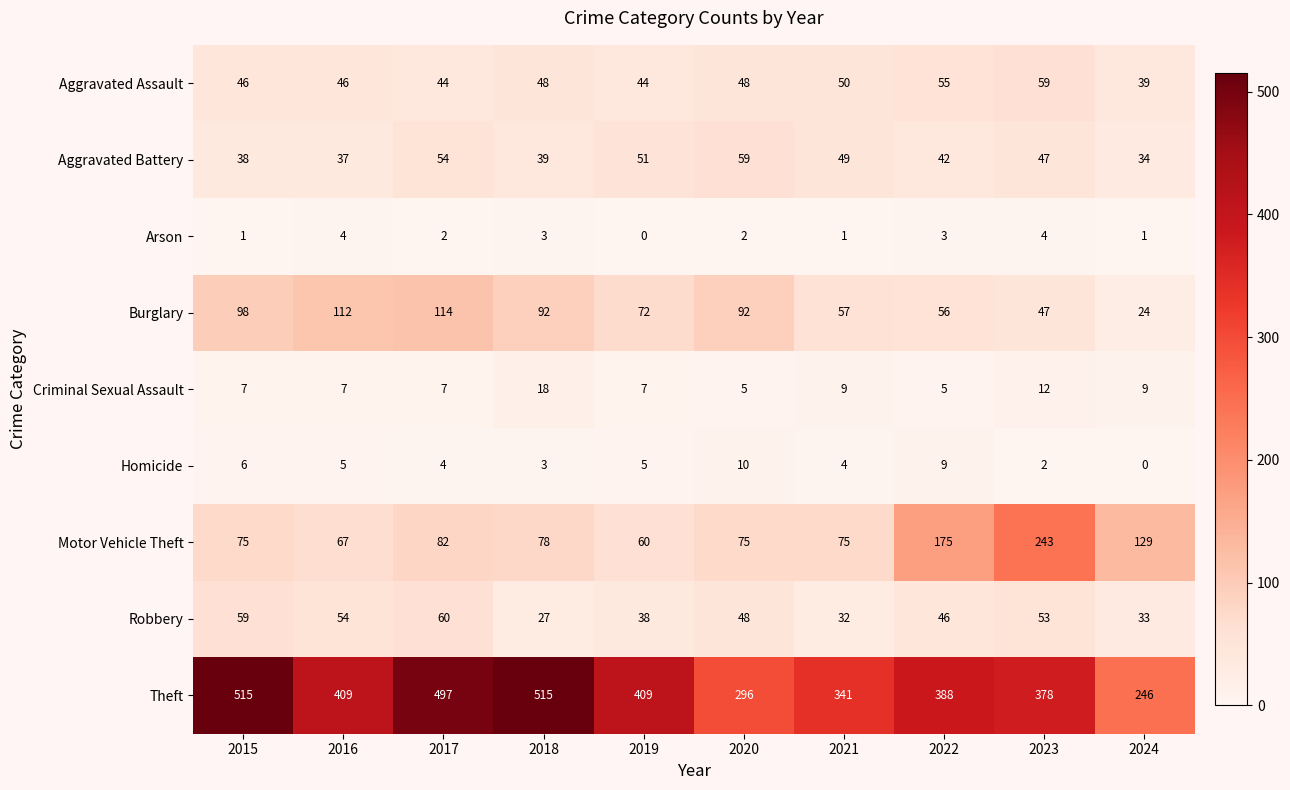

What is the average value of the Burglary series?

76